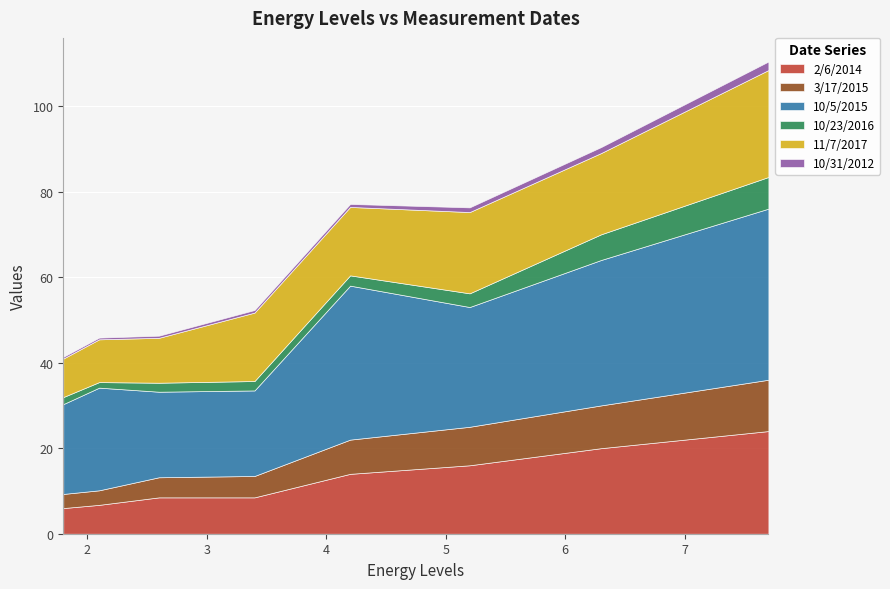

Reading left to right, extract all data points from this chart.

2/6/2014: 1.8=6.0	2.1=6.8	2.6=8.5	3.4=8.5	4.2=14.0	5.2=16.0	6.3=20.0	7.7=24.0
3/17/2015: 1.8=3.3	2.1=3.4	2.6=4.7	3.4=5.0	4.2=8.0	5.2=9.0	6.3=10.0	7.7=12.0
10/5/2015: 1.8=21.0	2.1=24.0	2.6=20.0	3.4=20.0	4.2=36.0	5.2=28.0	6.3=34.0	7.7=40.0
10/23/2016: 1.8=1.6	2.1=1.3	2.6=2.1	3.4=2.2	4.2=2.4	5.2=3.2	6.3=6.0	7.7=7.4
11/7/2017: 1.8=9.0	2.1=10.0	2.6=10.5	3.4=16.0	4.2=16.0	5.2=19.0	6.3=19.0	7.7=25.0
10/31/2012: 1.8=0.4	2.1=0.4	2.6=0.5	3.4=0.6	4.2=0.7	5.2=1.1	6.3=1.4	7.7=2.0